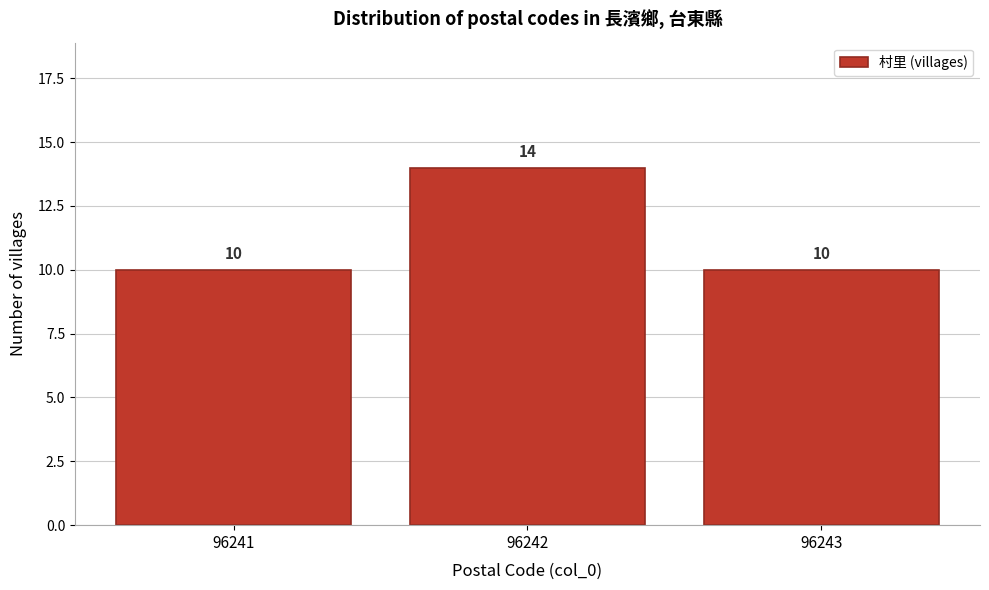

Reading left to right, list all the values displayed in this chart.

10	14	10